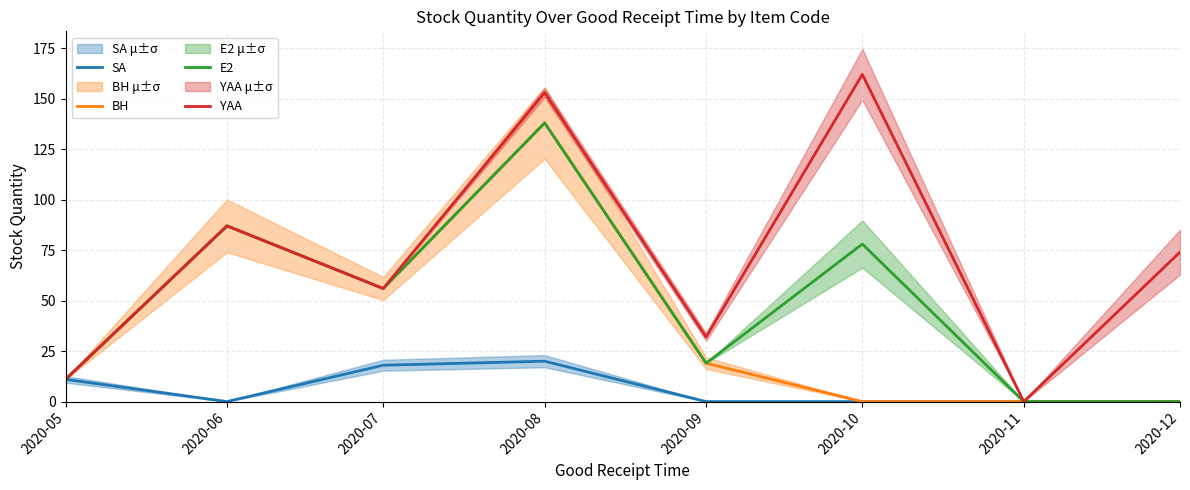

Where is the first local maximum for BH?

2020-06